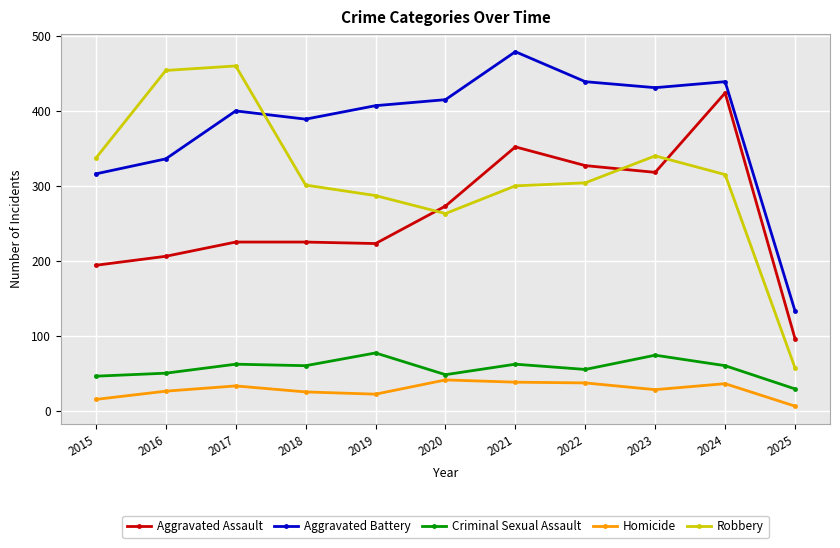

Where is Aggravated Assault nearest to the value 260?

2020